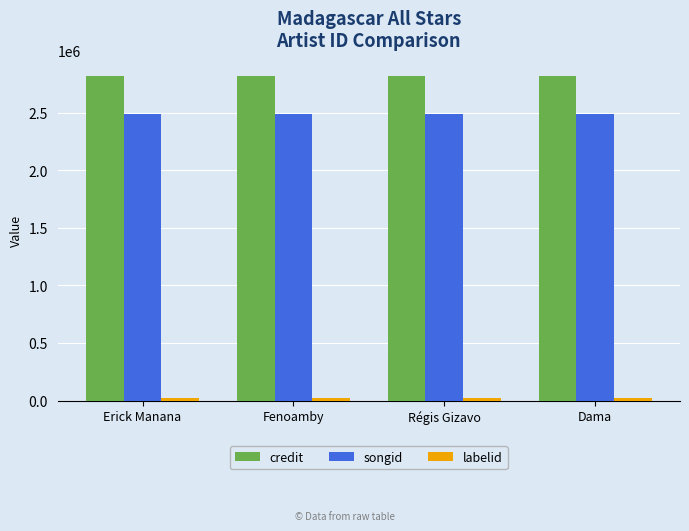

What is the greatest value displayed?

2817723